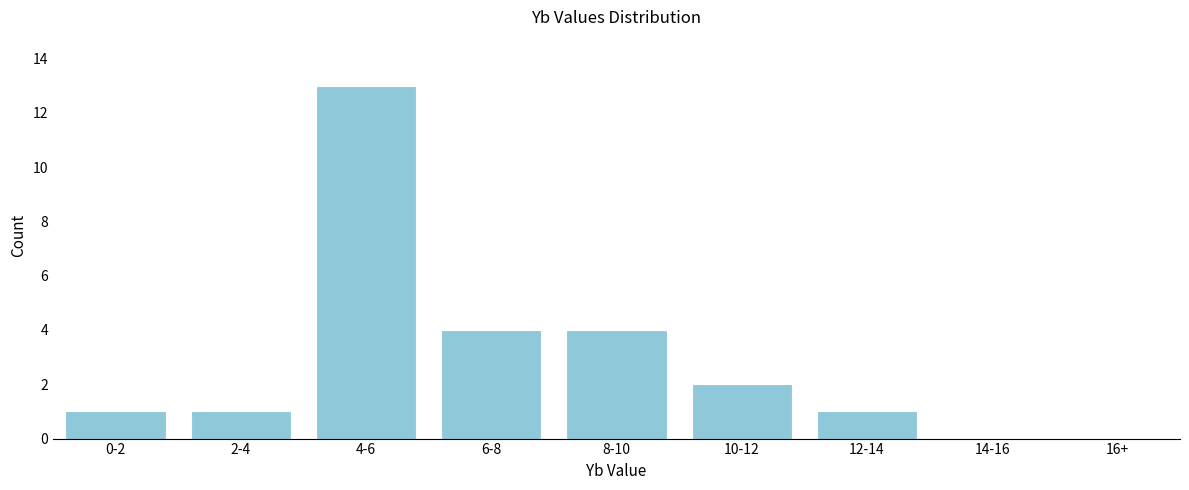

Reading left to right, list all the values displayed in this chart.

0-2=1	2-4=1	4-6=13	6-8=4	8-10=4	10-12=2	12-14=1